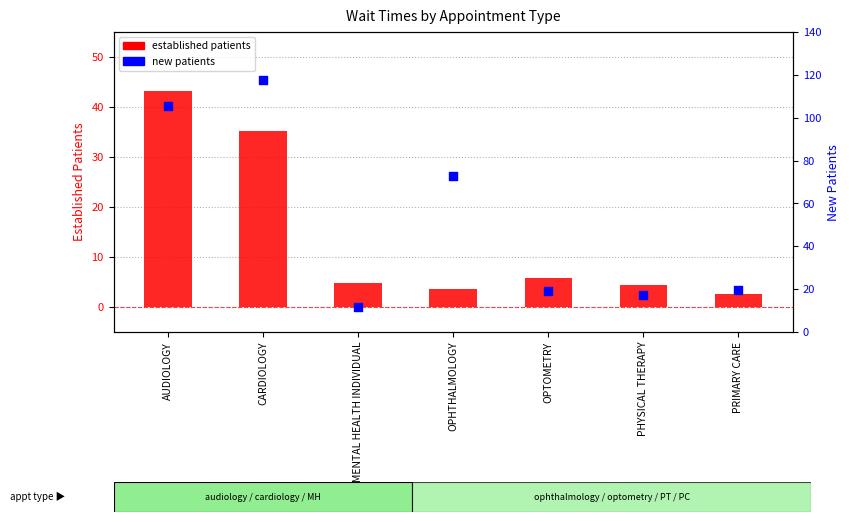

Which series has the largest total across all categories?

new patients